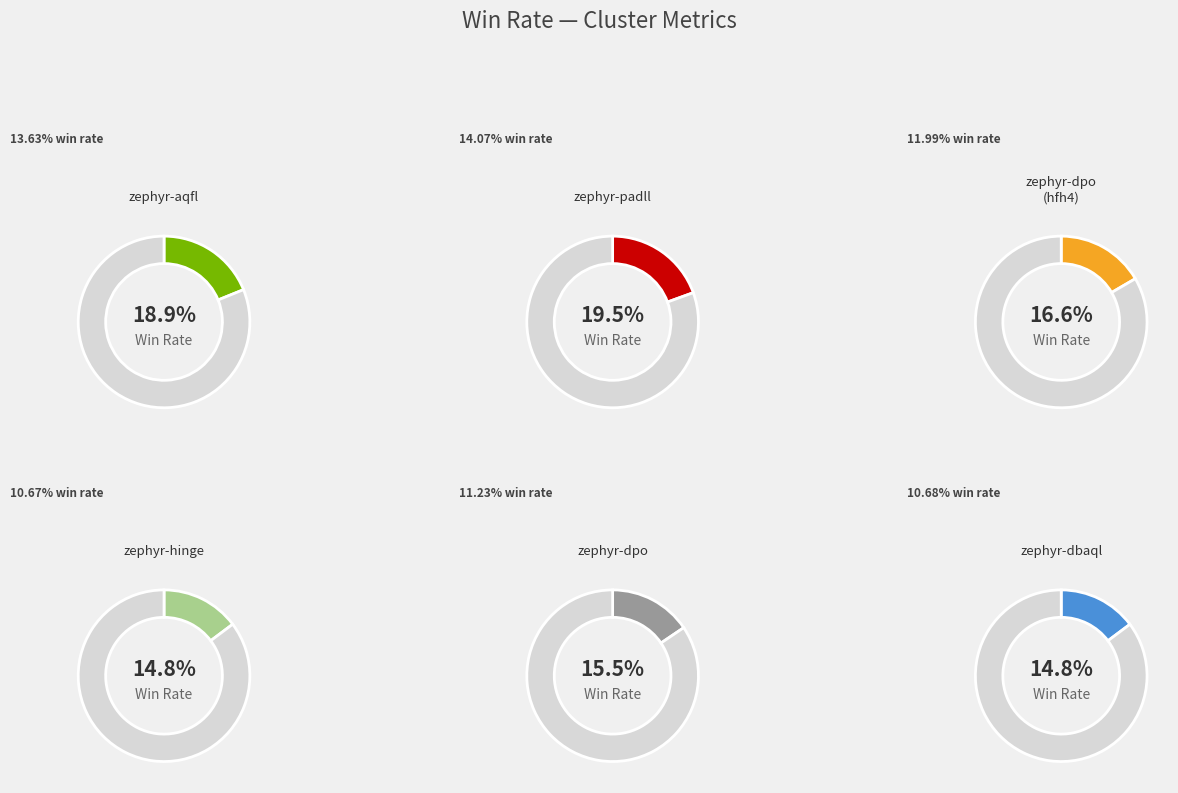

True or false: anonymous-zephyr-7b-g-aqfl accounts for 13% of the total.

False